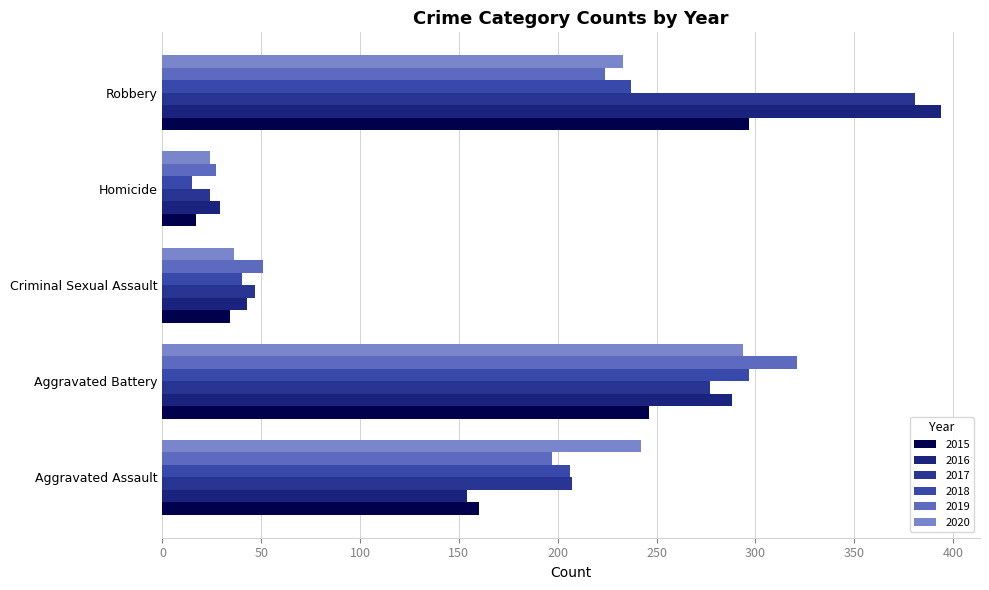

What is the total value across all series at Criminal Sexual Assault?

251